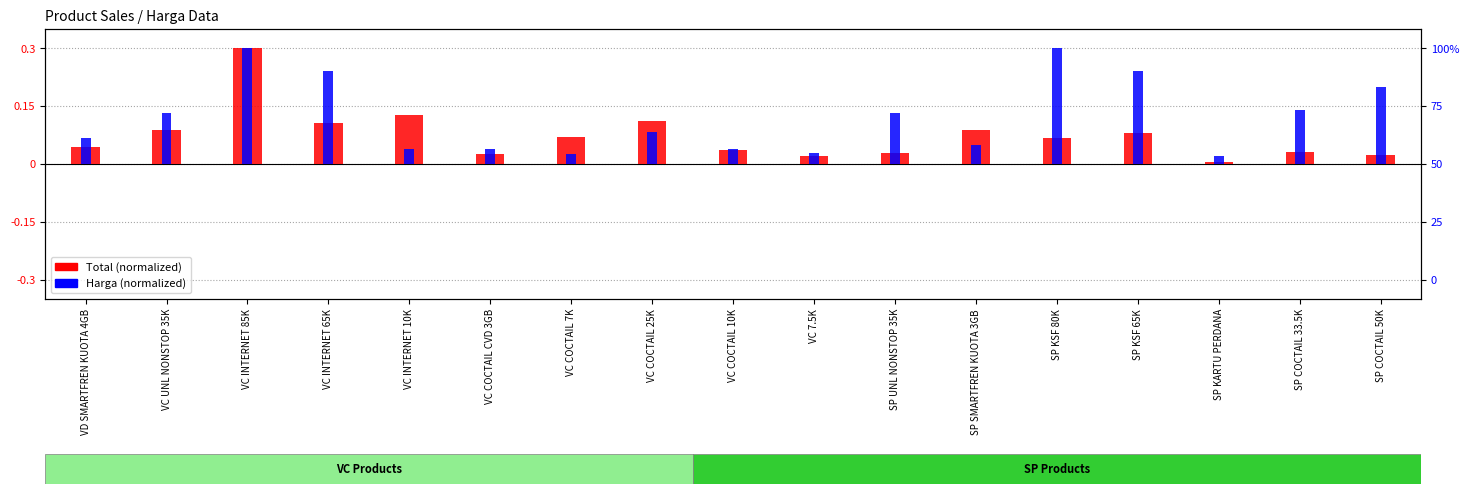

At which label does Total (normalized) reach its minimum?

SP KARTU PERDANA